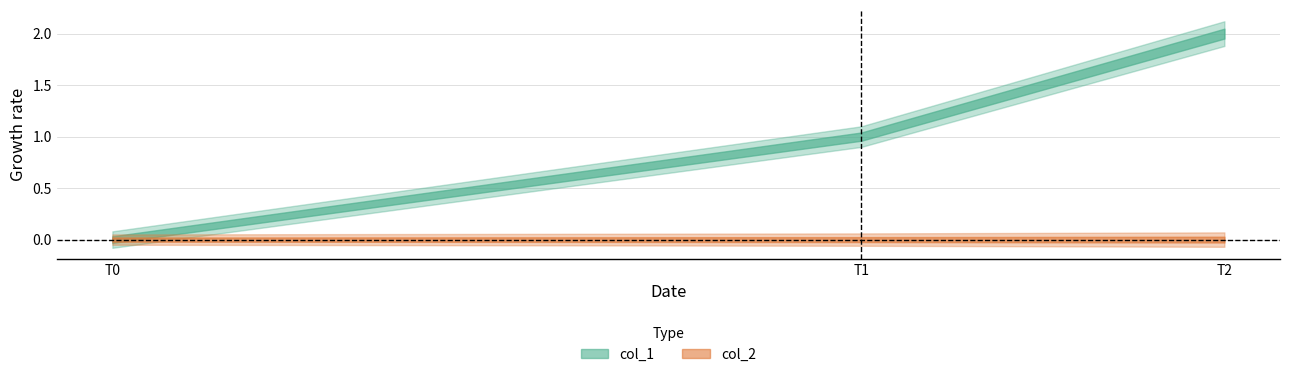

At how many categories does at least one series exceed 0?

2